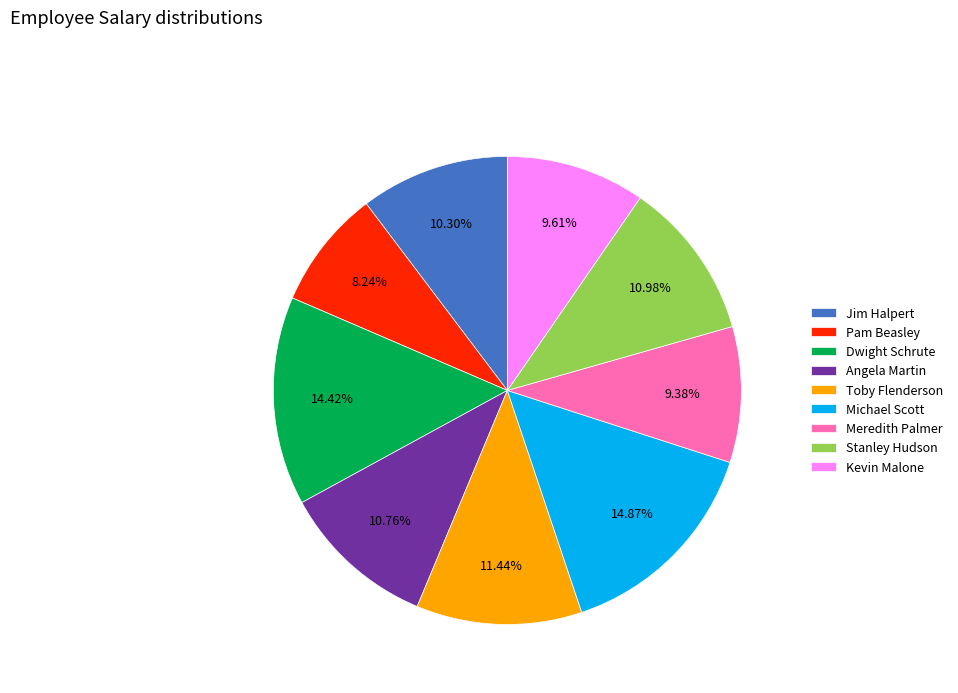

What is the smallest slice in the pie chart?

Pam Beasley